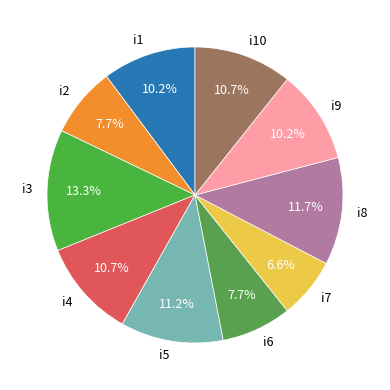

What is the ratio of the value at i7 to the value at i2?

0.9